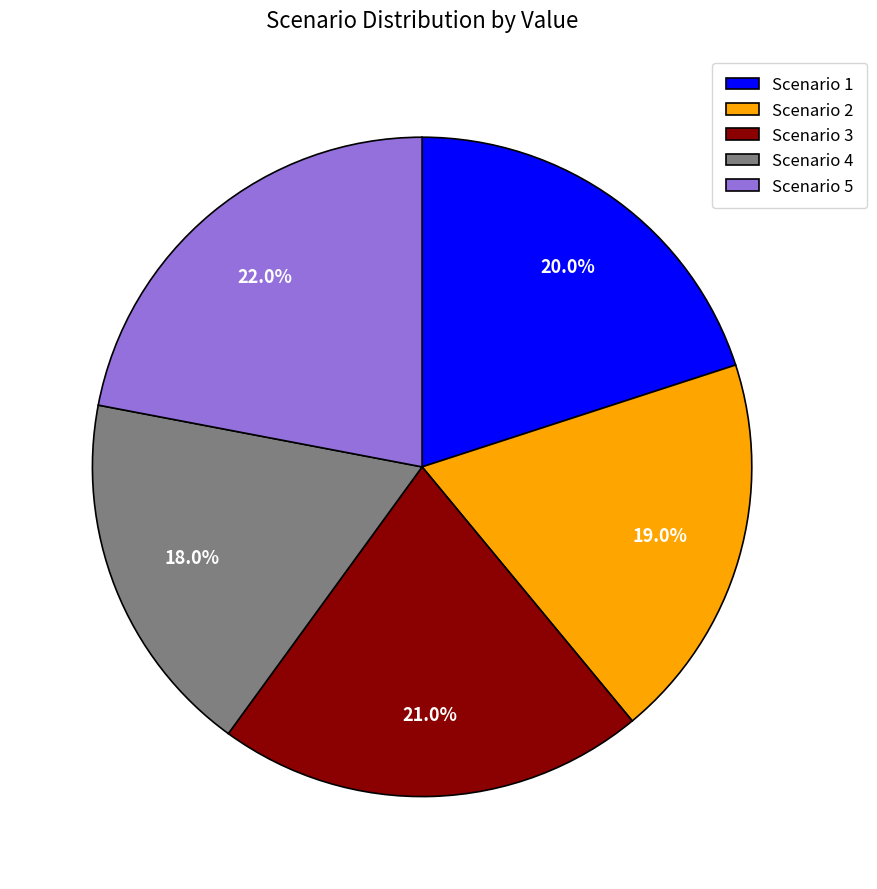

Count the number of slices in the pie.

5